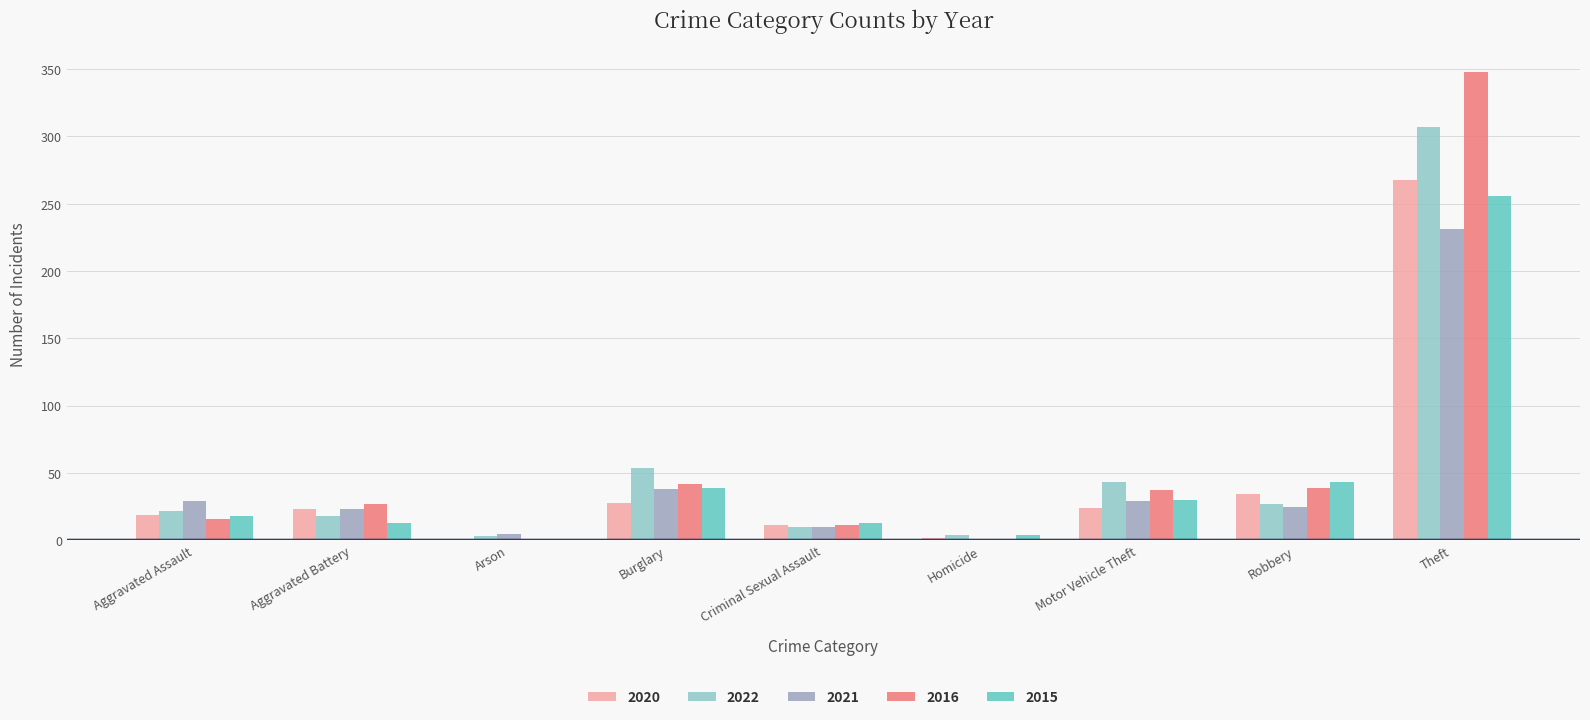

The value of 2022 at Homicide is 4. True or false?

True